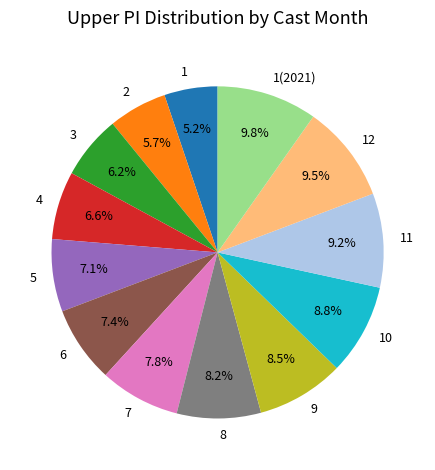

Is the sum of 6 and 10 greater than half?

No